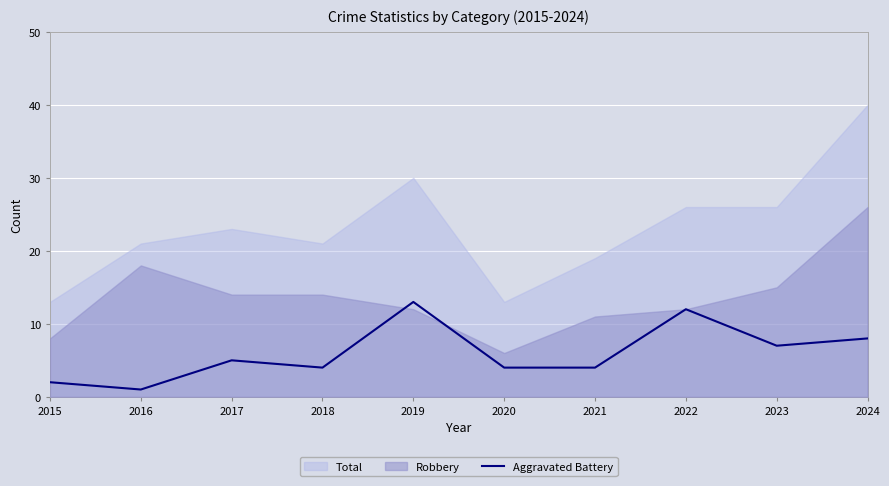

At which label does Aggravated Battery reach its peak?

2019